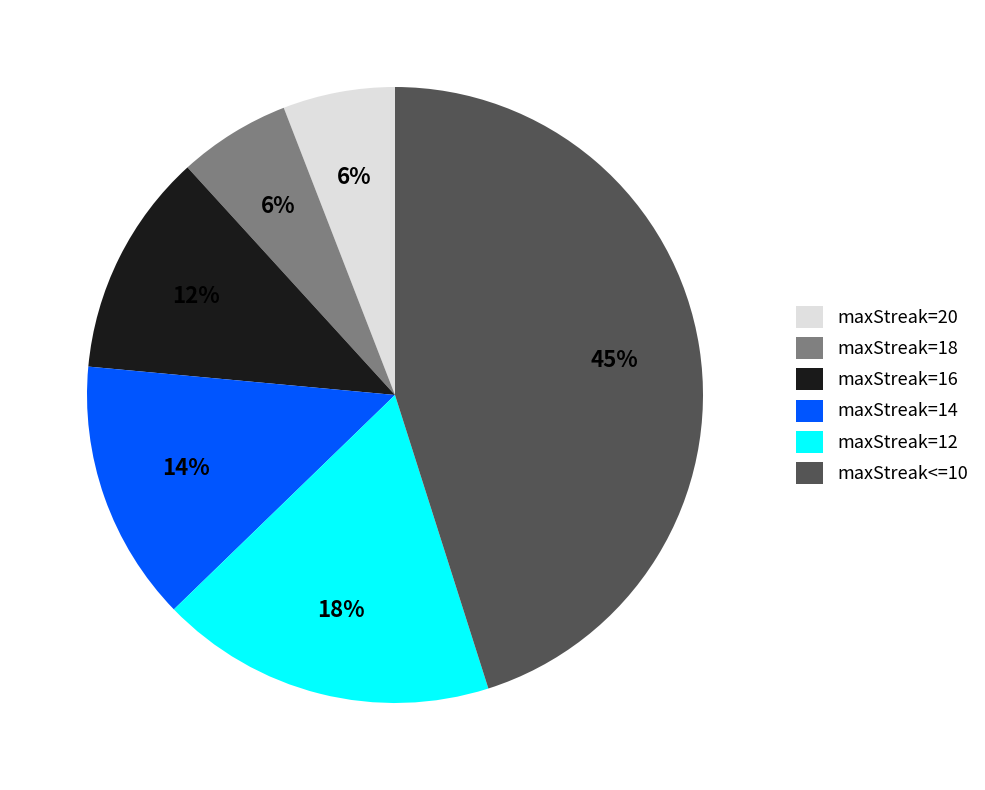

Count the number of slices in the pie.

6